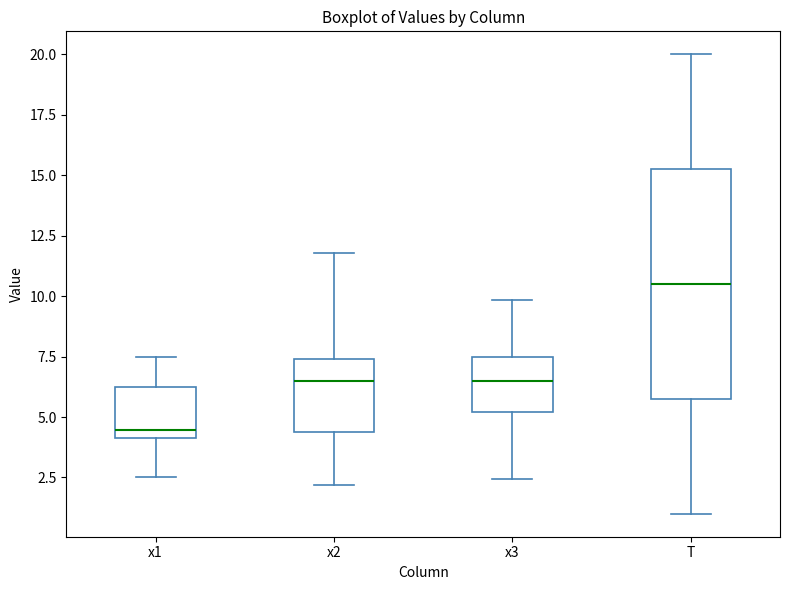

Reading left to right, transcribe this box plot: for each box, give where its median line is, the range the box spans, and where its two whiskers end, as read against the y-axis. The values are not printed on the chart, so give them approximately, as read against the axis.

x1: median 4.5, box 4.0 to 6.0, whiskers 2.5 to 7.5
x2: median 6.5, box 4.5 to 7.5, whiskers 2.0 to 12.0
x3: median 6.5, box 5.0 to 7.5, whiskers 2.5 to 10.0
T: median 10.5, box 6.0 to 15.5, whiskers 1.0 to 20.0